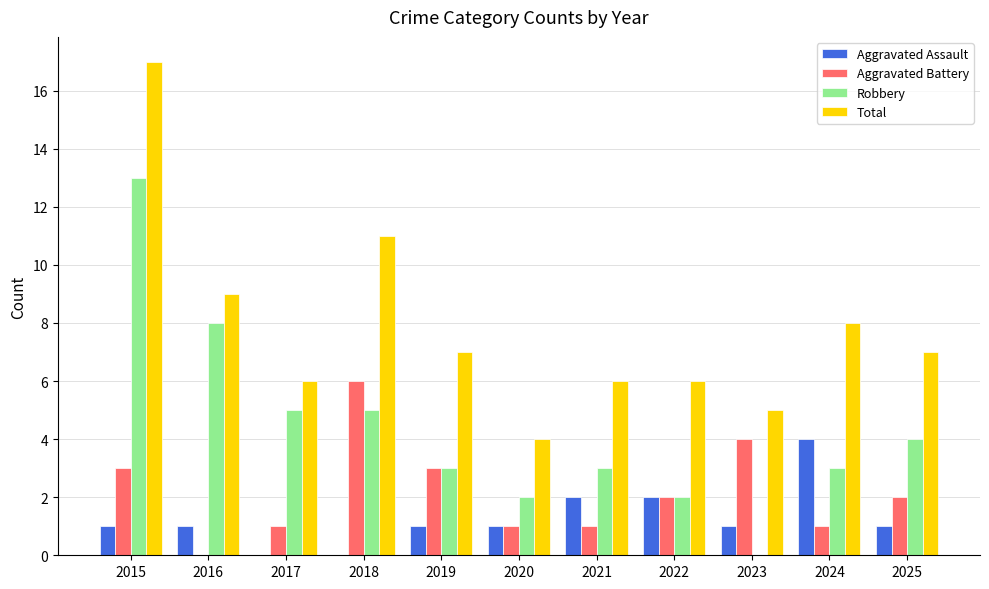

Reading right to left, list all the values displayed in this chart.

Aggravated Assault: 1	4	1	2	2	1	1	0	0	1	1
Aggravated Battery: 2	1	4	2	1	1	3	6	1	0	3
Robbery: 4	3	0	2	3	2	3	5	5	8	13
Total: 7	8	5	6	6	4	7	11	6	9	17